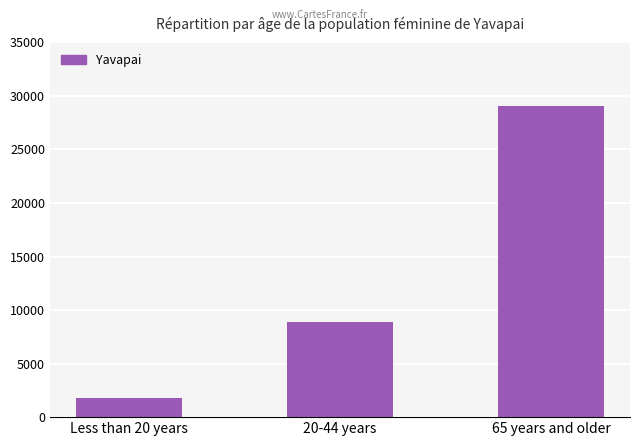

Between 65 years and older and Less than 20 years, which is larger?

65 years and older